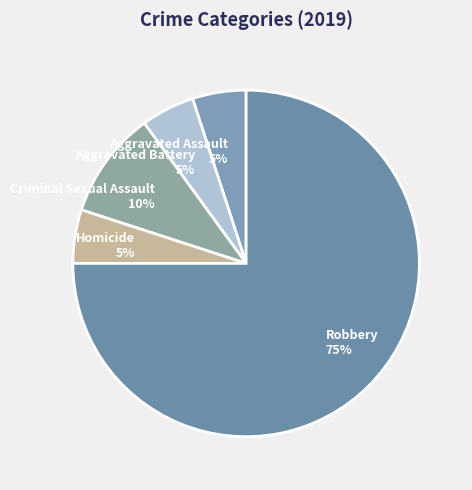

Which slice is the largest?

Robbery